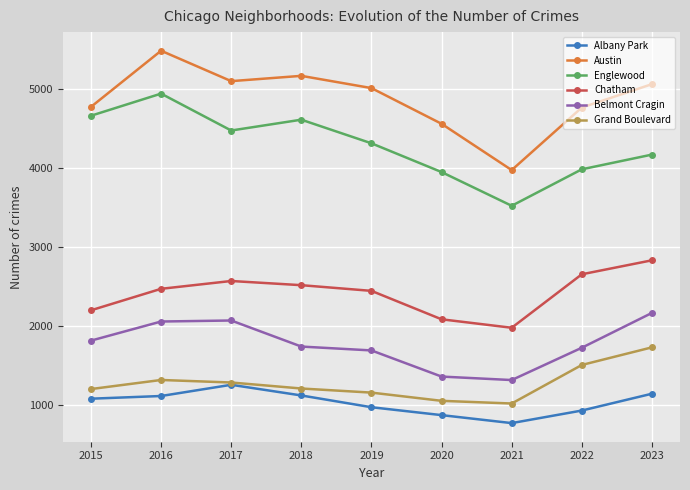

What value does the Austin series have at 2019, to the nearest 100?

5000